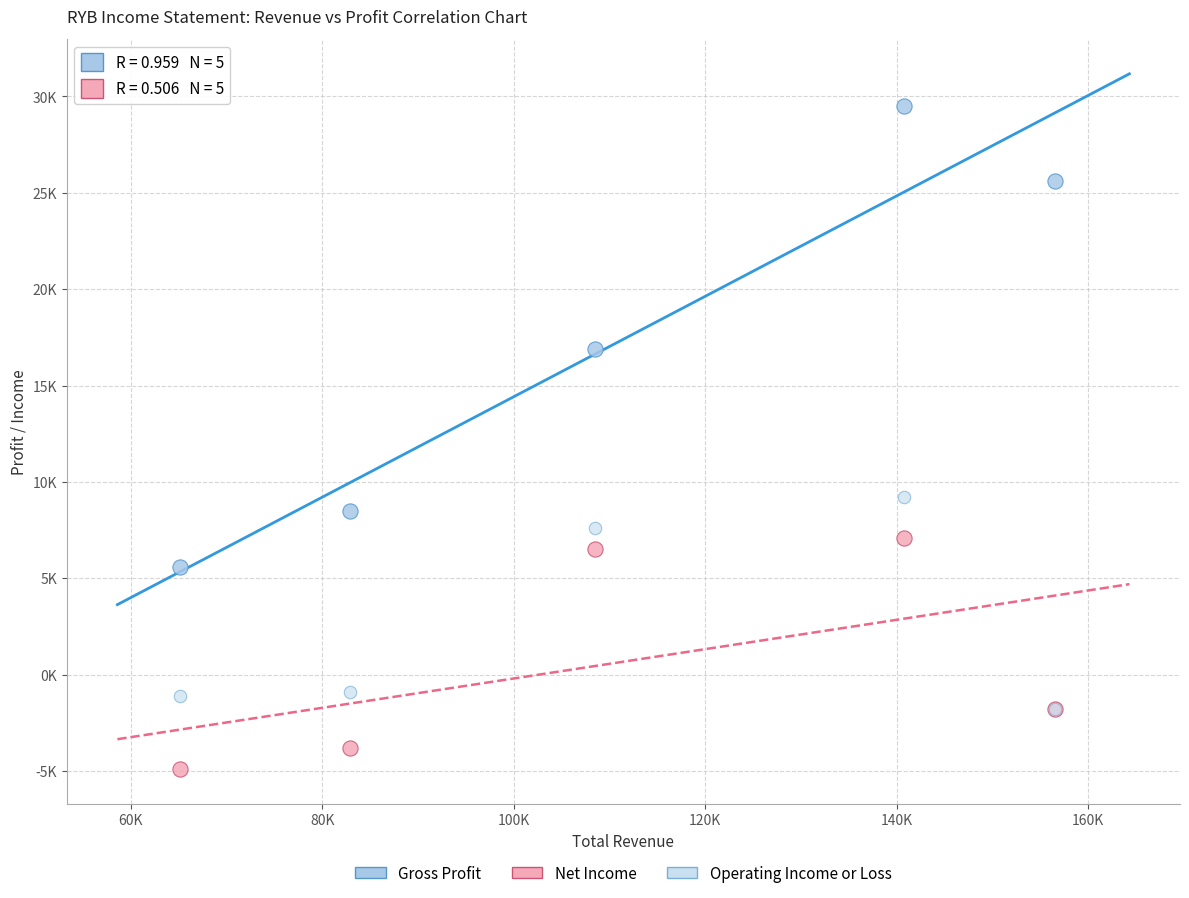

Which series reaches the maximum Y coordinate?

Gross Profit